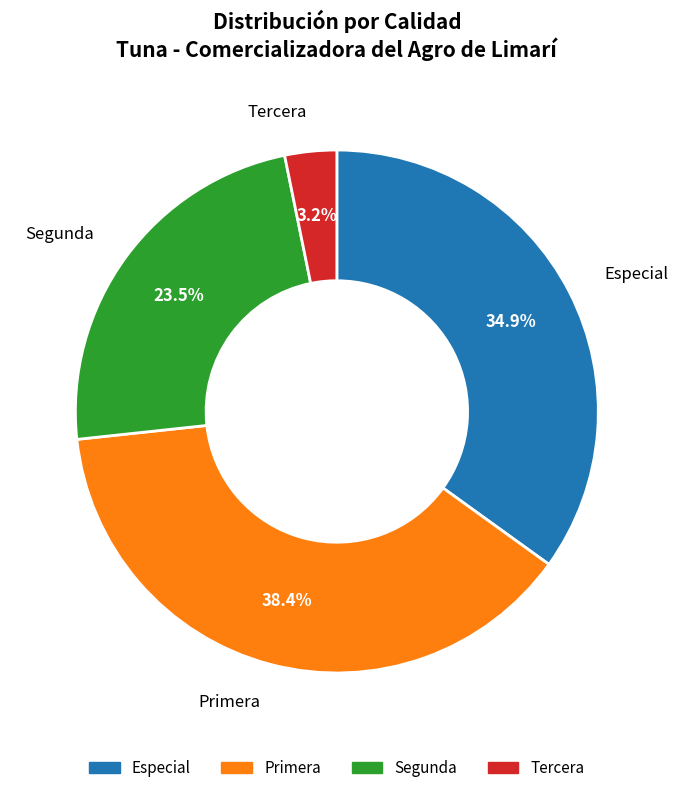

To the nearest percent, what percentage of the pie is Especial?

35%